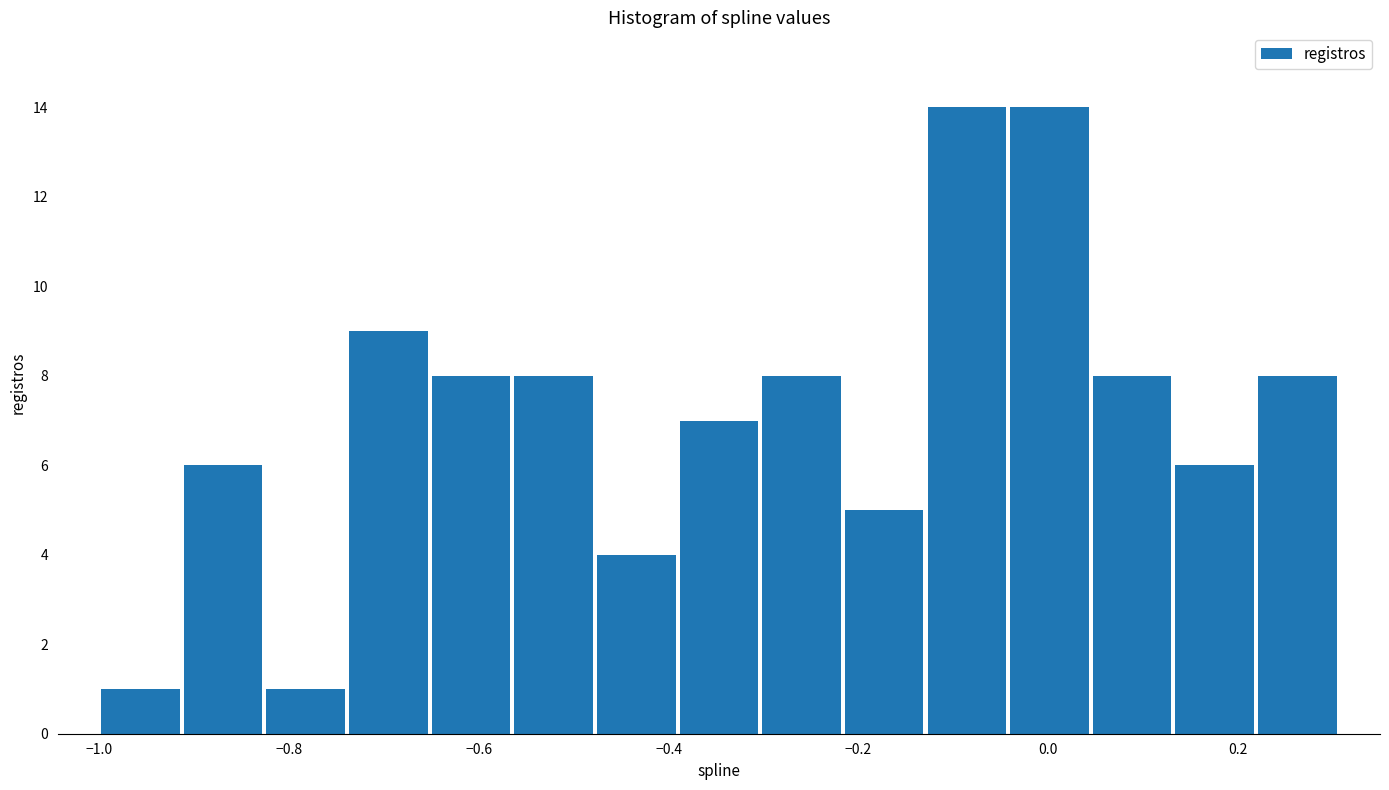

Reading left to right, transcribe this chart: for each bar, give the range it covers on the x-axis and its height. Neither the bar edges nor the heights are printed on the chart, so give them approximately, as read against the axes.

-1.00 to -0.92: 1
-0.92 to -0.82: 6
-0.82 to -0.74: 1
-0.74 to -0.66: 9
-0.66 to -0.56: 8
-0.56 to -0.48: 8
-0.48 to -0.40: 4
-0.40 to -0.30: 7
-0.30 to -0.22: 8
-0.22 to -0.12: 5
-0.12 to -0.04: 14
-0.04 to 0.04: 14
0.04 to 0.14: 8
0.14 to 0.22: 6
0.22 to 0.30: 8